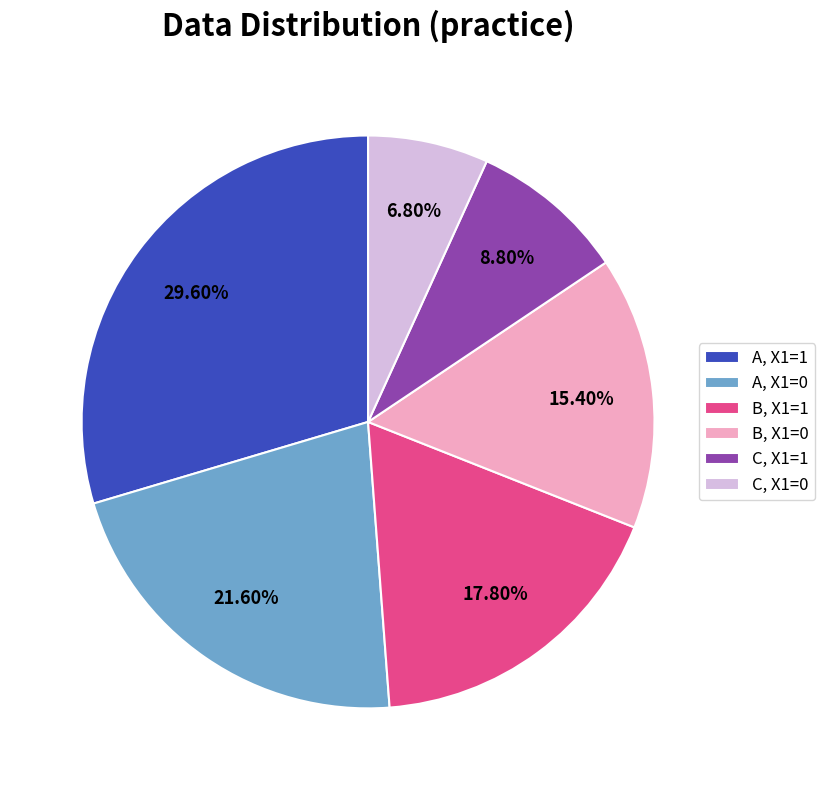

How many slices are in this pie chart?

6